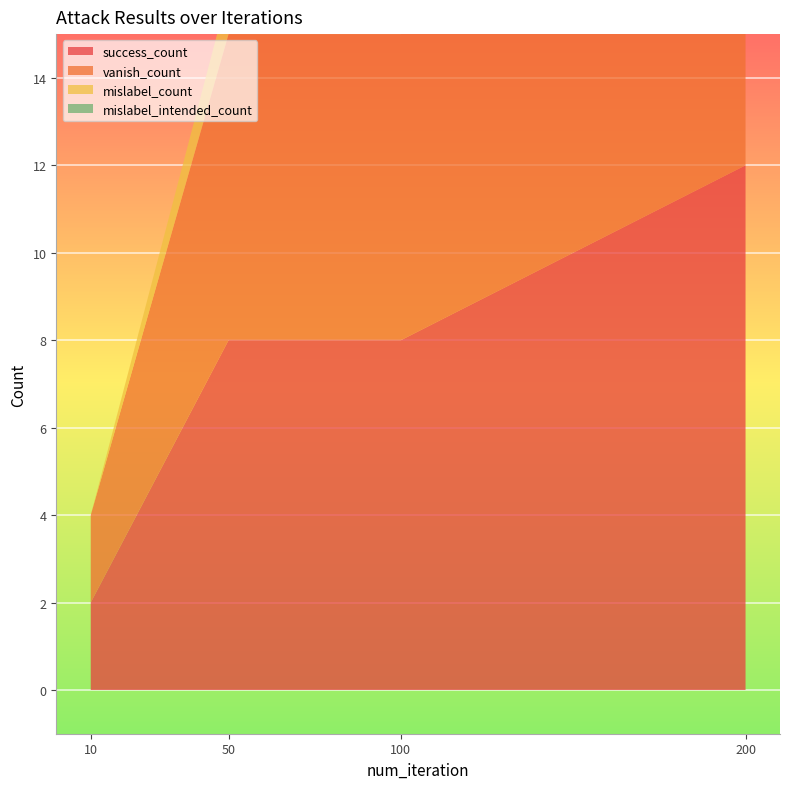

Reading left to right, what are all the values shown in this chart?

success_count: 2	8	8	12
vanish_count: 2	7	7	12
mislabel_count: 0	1	1	0
mislabel_intended_count: 0	0	0	0